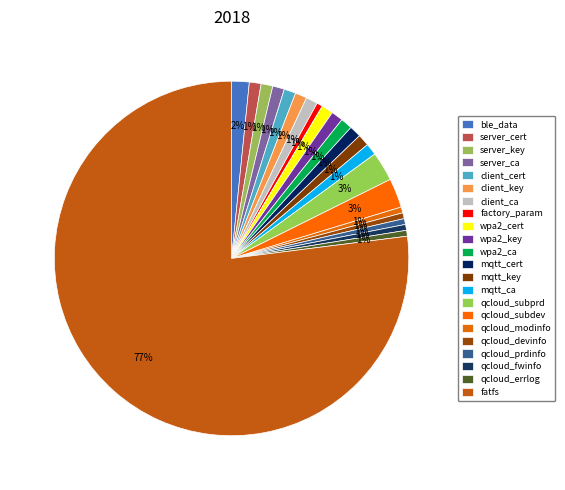

To the nearest percent, what percentage of the pie is wpa2_cert?

1%